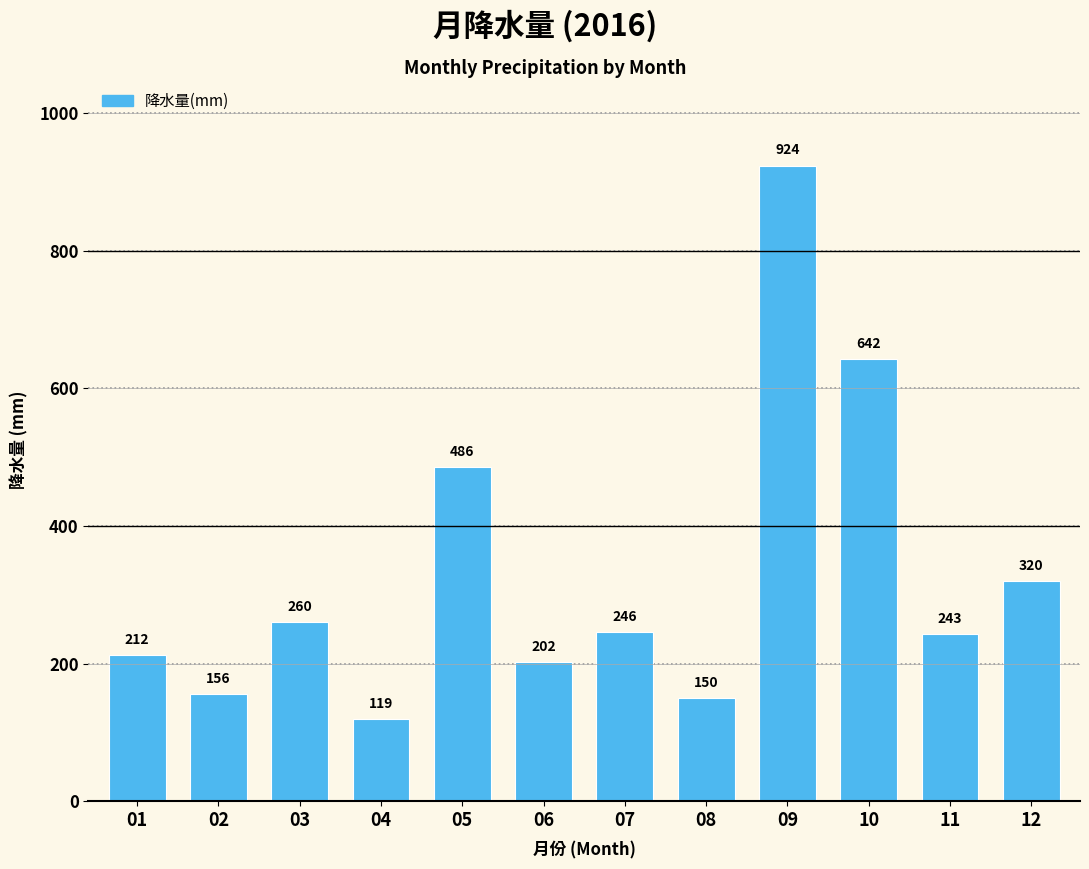

What is the value of the 12th bar from the left?

320.0